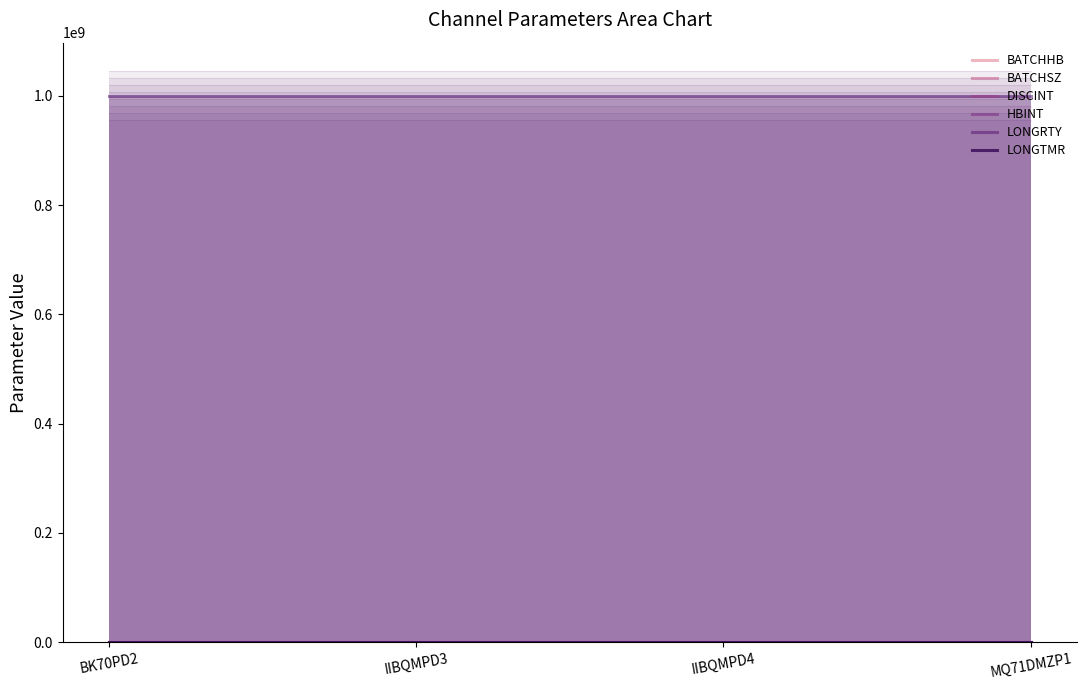

Which category has the lowest value across all series?

BK70PD2